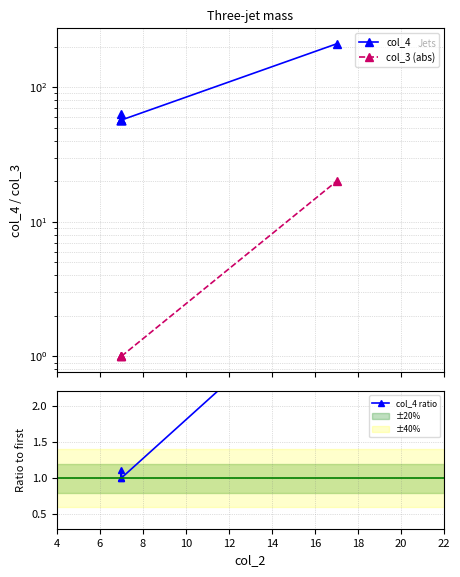

At how many categories does at least one series exceed 8?

4